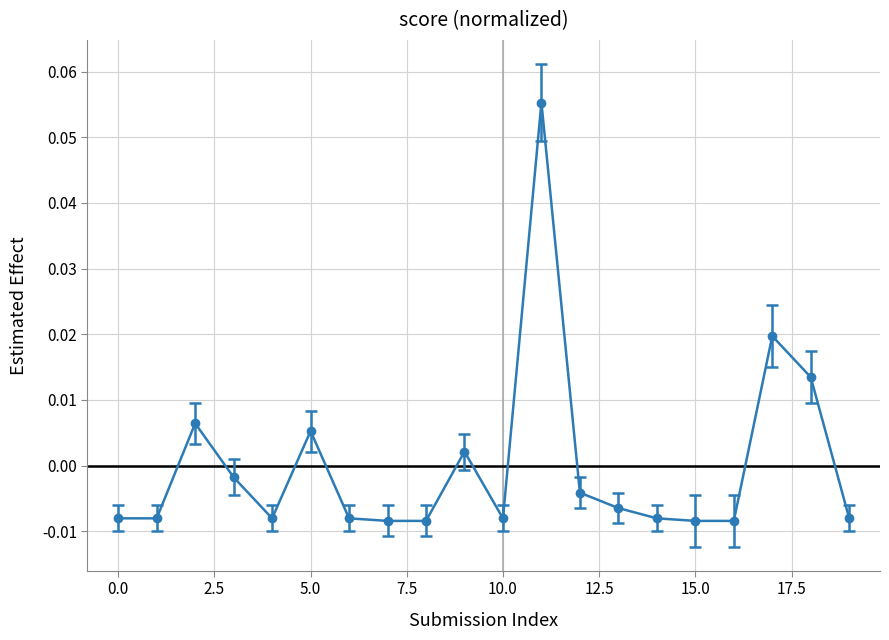

True or false: the data has more than 0 interior local peaks.

True